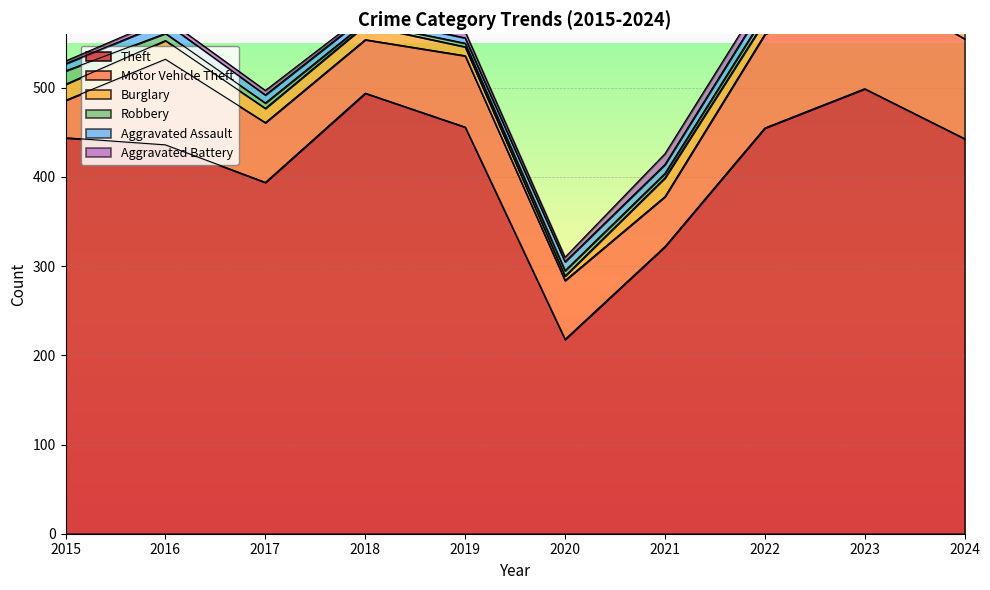

Where is the first local minimum for Motor Vehicle Theft?

2018